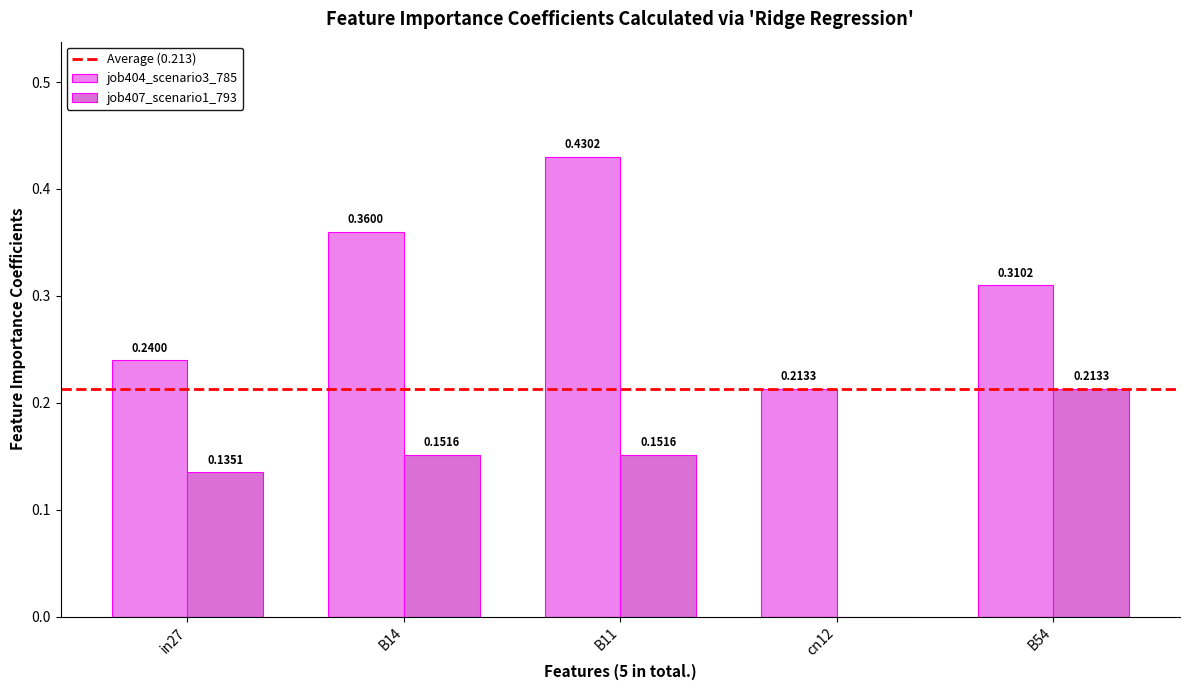

Are the bars horizontal?

No